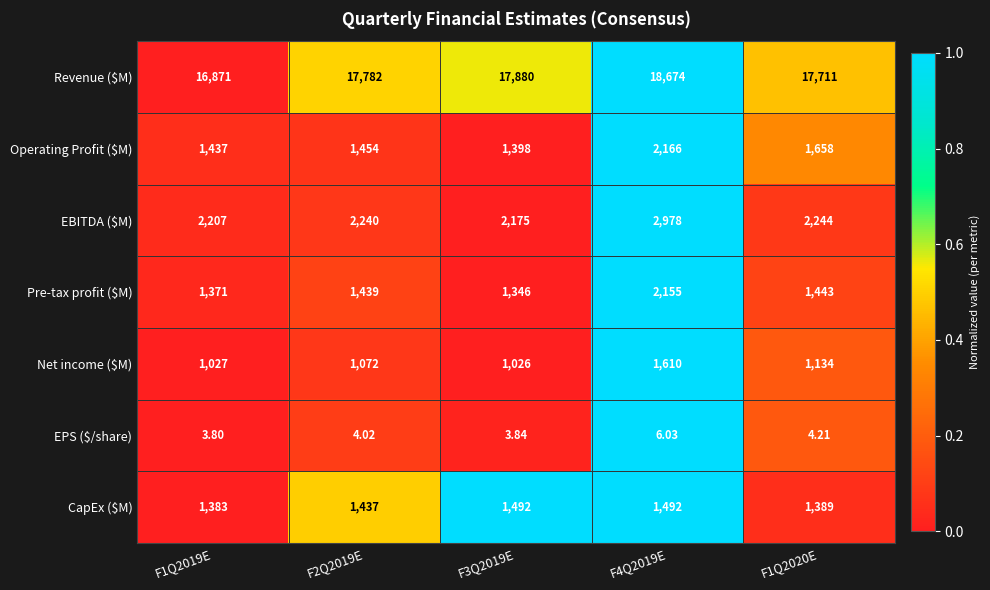

Count the number of categories in the chart.

5